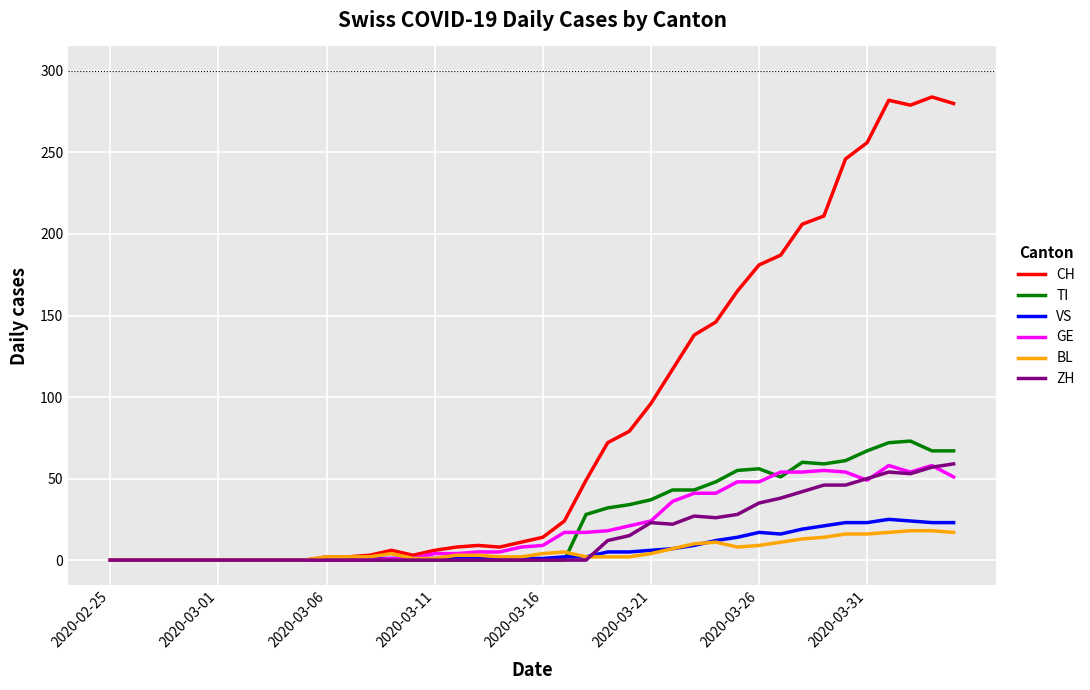

Which series has the largest range (max minus min)?

CH